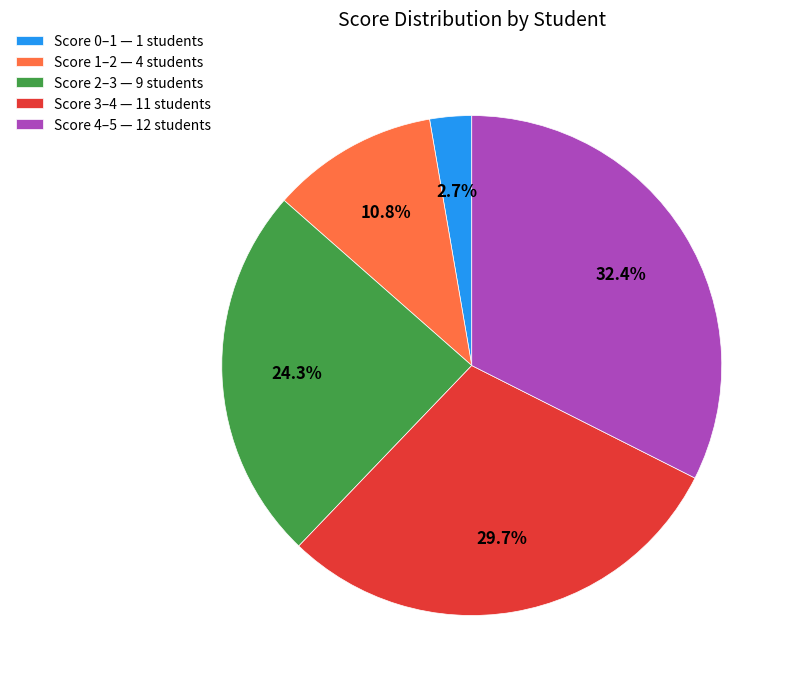

Count the number of slices in the pie.

5